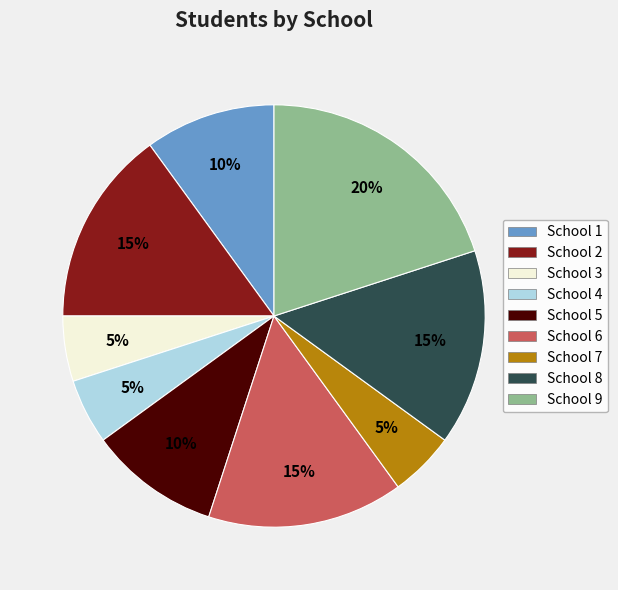

Count the number of slices in the pie.

9